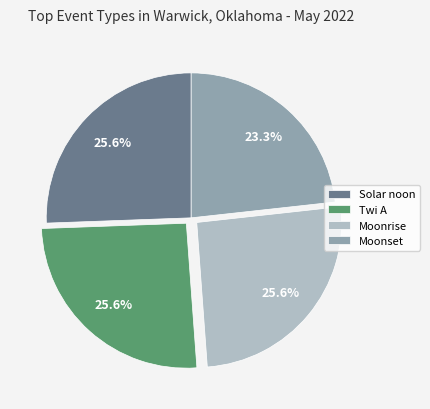

Does Solar noon represent more than half of the total?

No